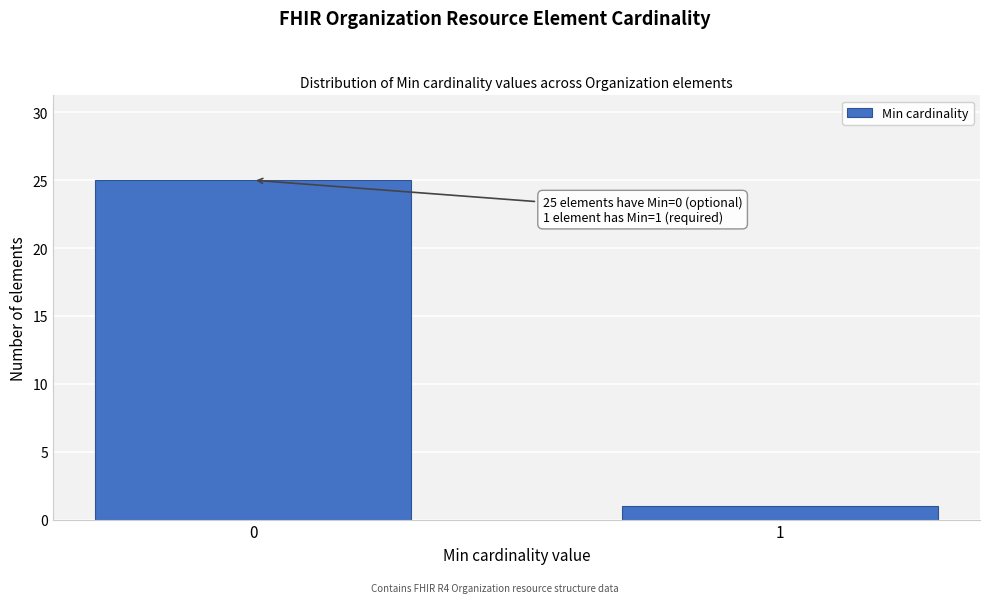

Reading left to right, what are all the values shown in this chart?

0=25	1=1